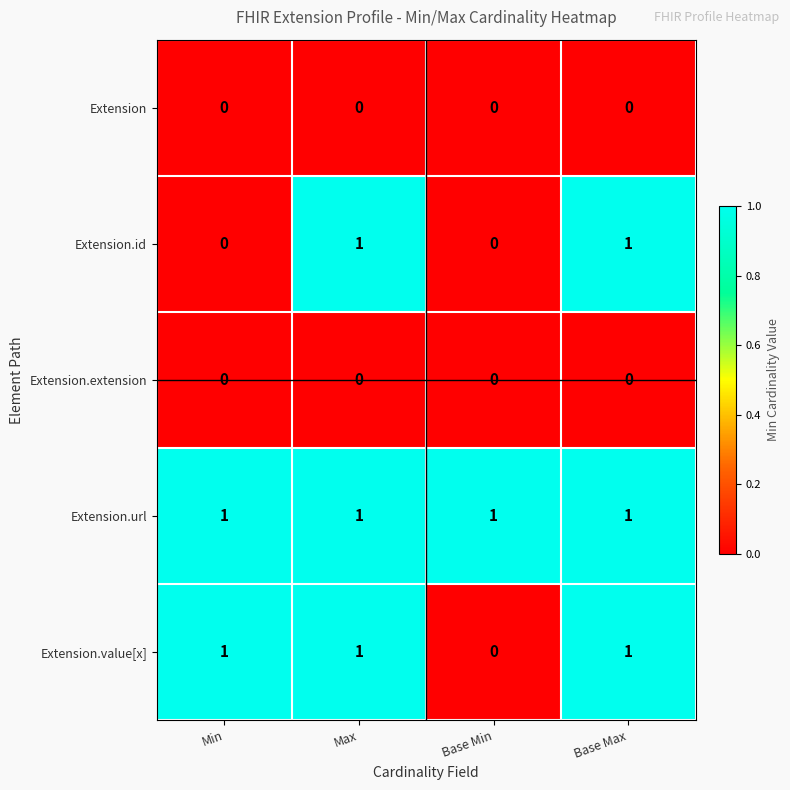

How many data points does each series have?

4